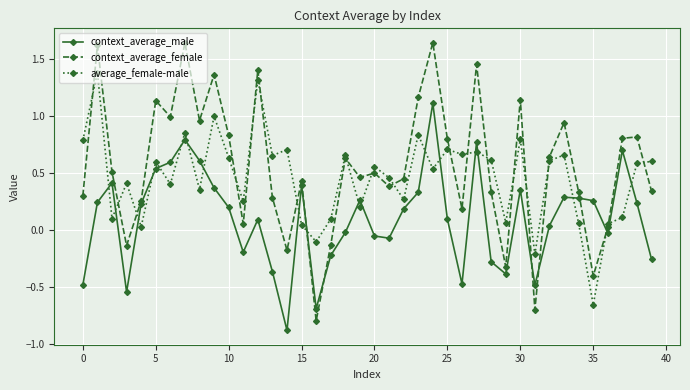

True or false: average_female-male has more than 0 points higher than both neighbors.

True